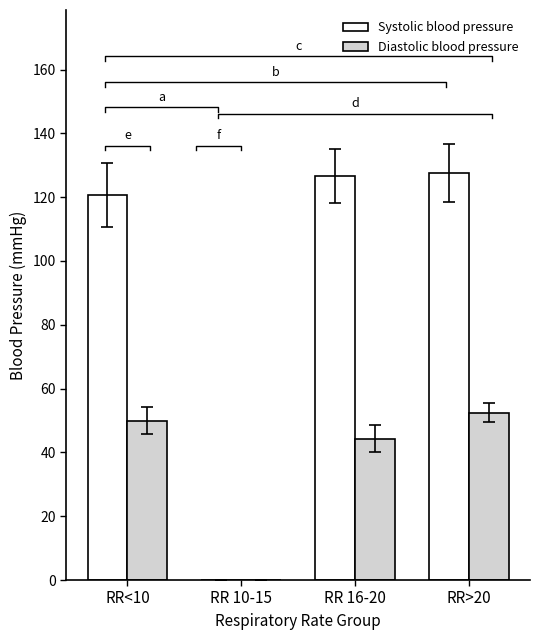

List the labels in order of Diastolic blood pressure value, largest first.

RR>20, RR<10, RR 16-20, RR 10-15